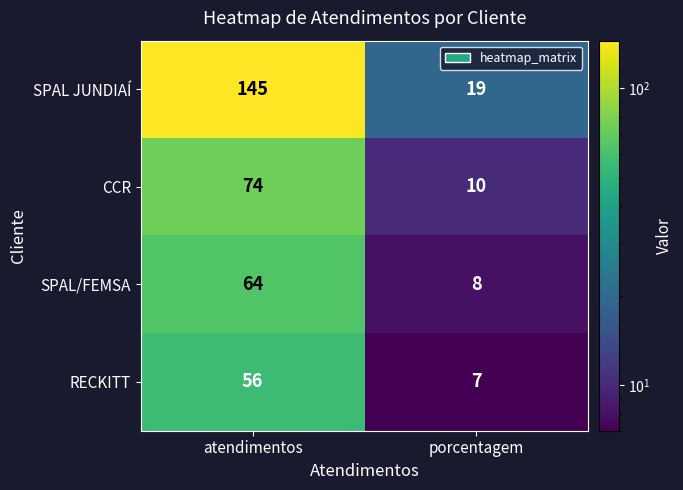

Reading right to left, list all the values displayed in this chart.

SPAL JUNDIAÍ: porcentagem=19	atendimentos=145
CCR: porcentagem=10	atendimentos=74
SPAL/FEMSA: porcentagem=8	atendimentos=64
RECKITT: porcentagem=7	atendimentos=56